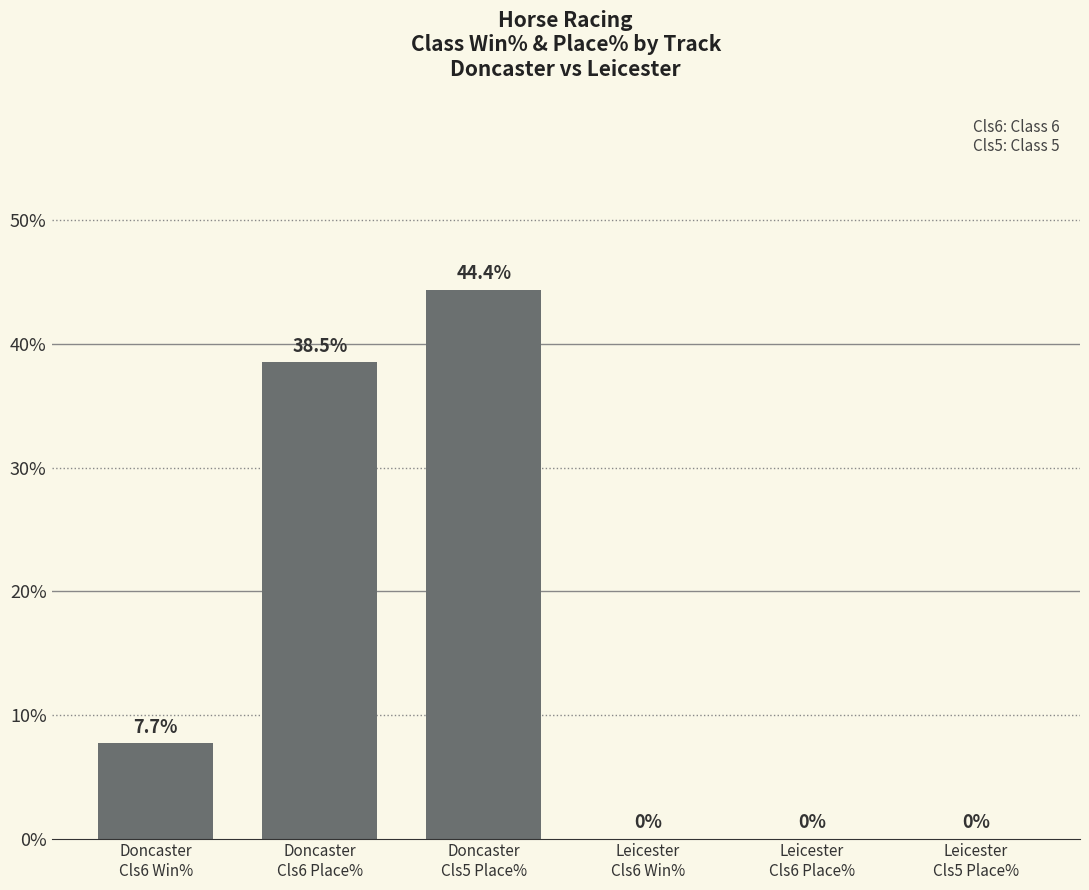

Reading left to right, what are all the values shown in this chart?

7.7	38.5	44.4	0.0	0.0	0.0